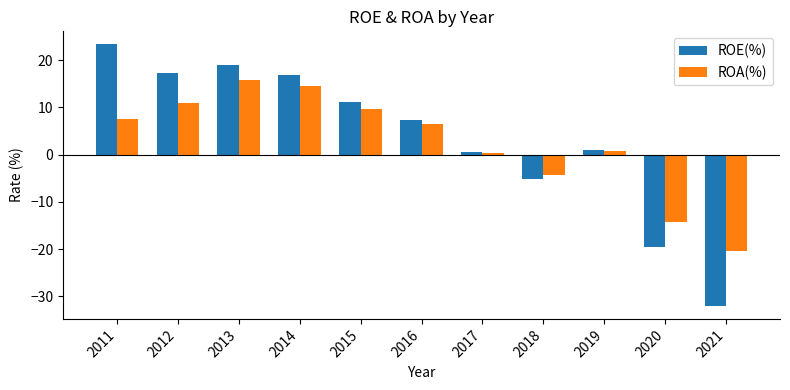

List the series in order of their peak value, lowest first.

ROA(%), ROE(%)